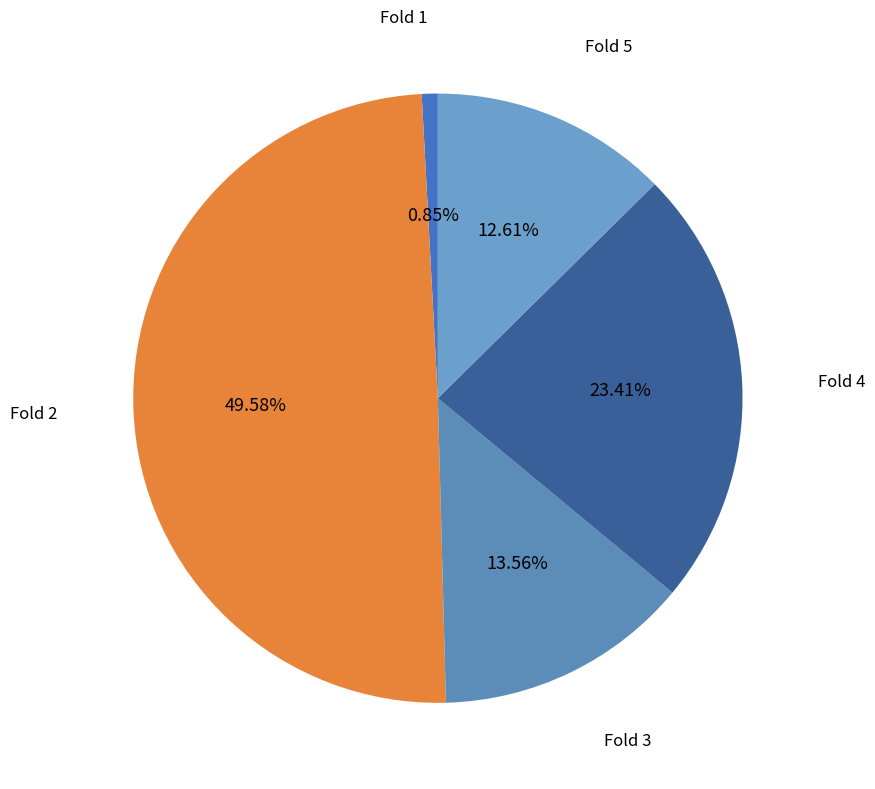

How many slices are in this pie chart?

5